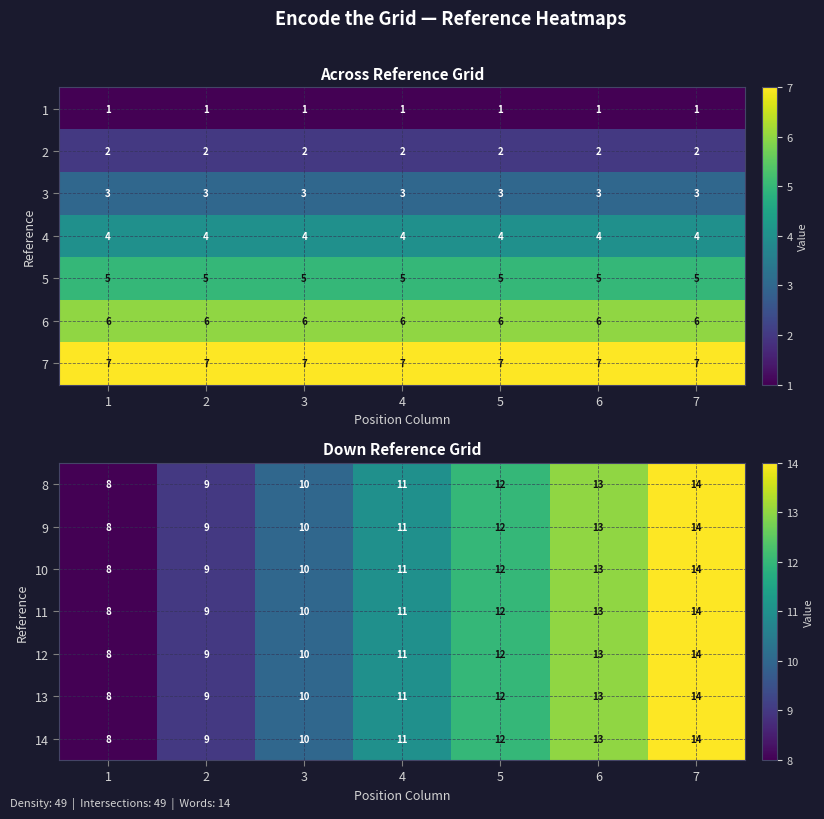

Where is 14 nearest to the value 11?

4